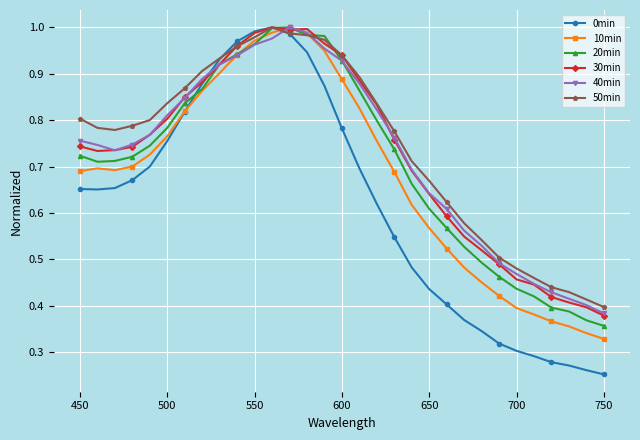

True or false: 20min has more than 0 interior local peaks.

True